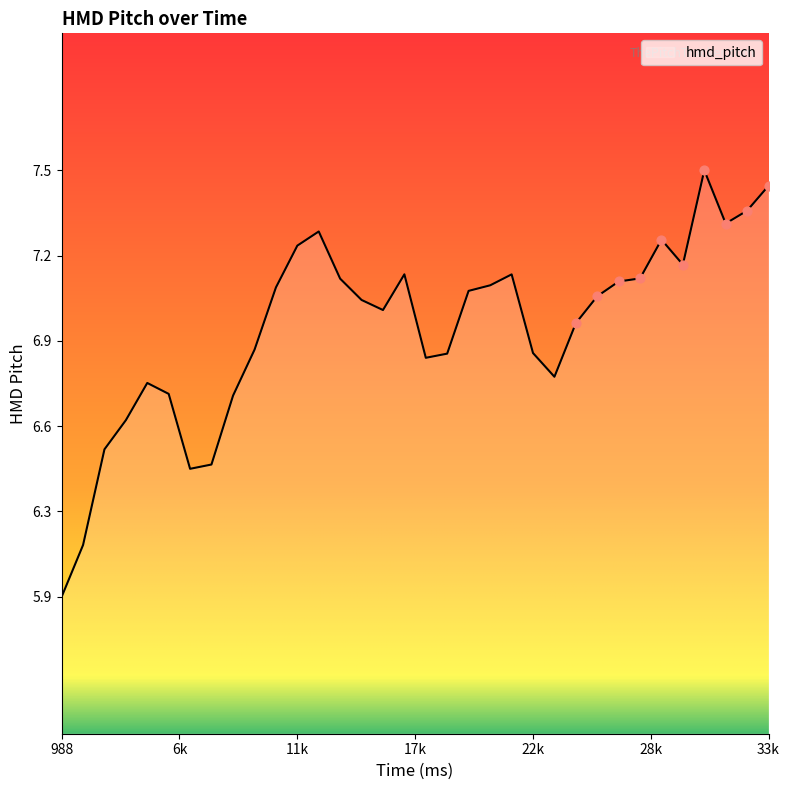

Is this an area chart (filled region under the line)?

Yes